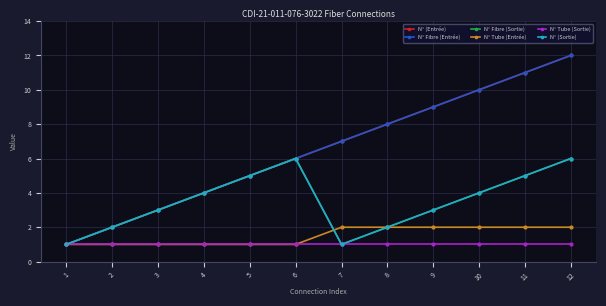

How many interior local valleys does the N° Fibre (Sortie) series have?

1